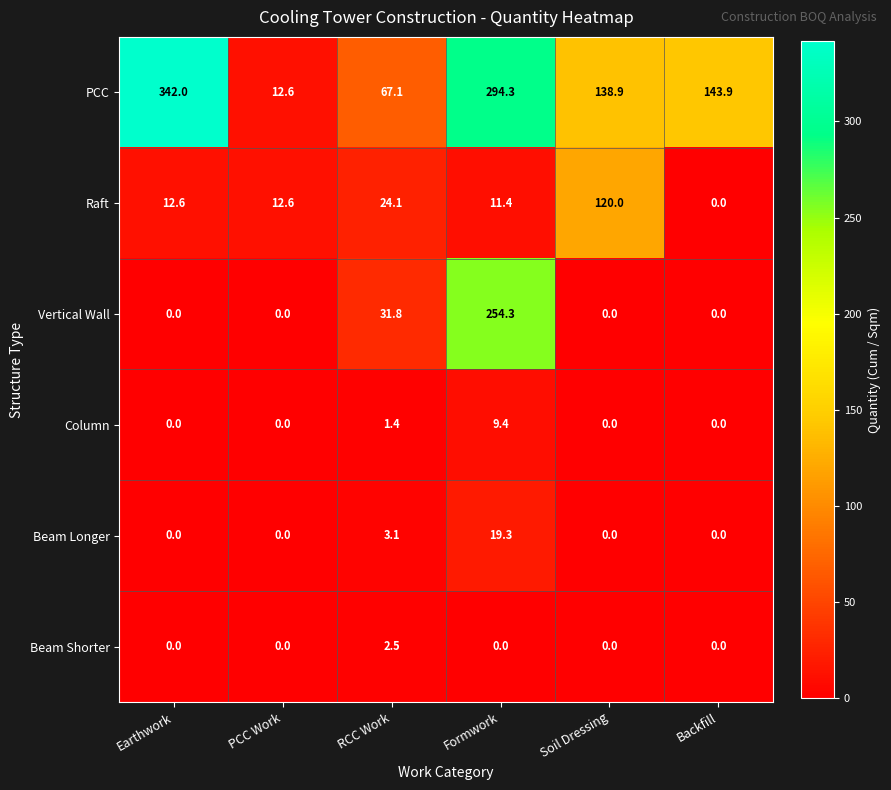

Which series has the largest range (max minus min)?

PCC